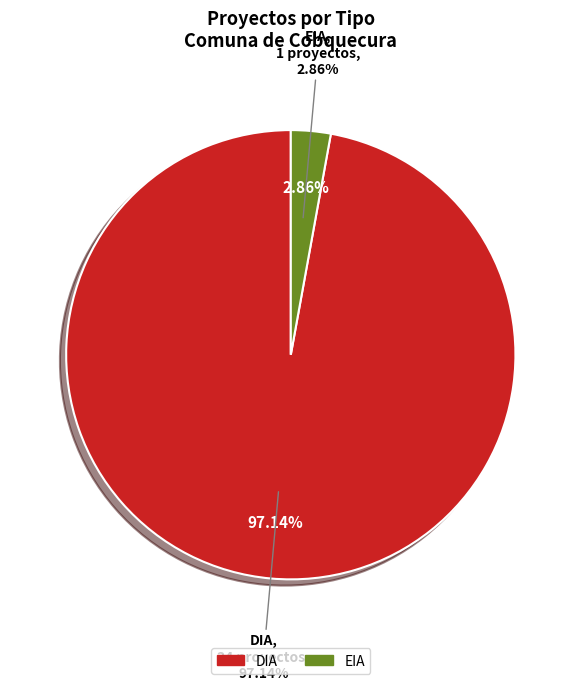

To the nearest percent, what is the difference between the largest and smallest slice percentages?

94%